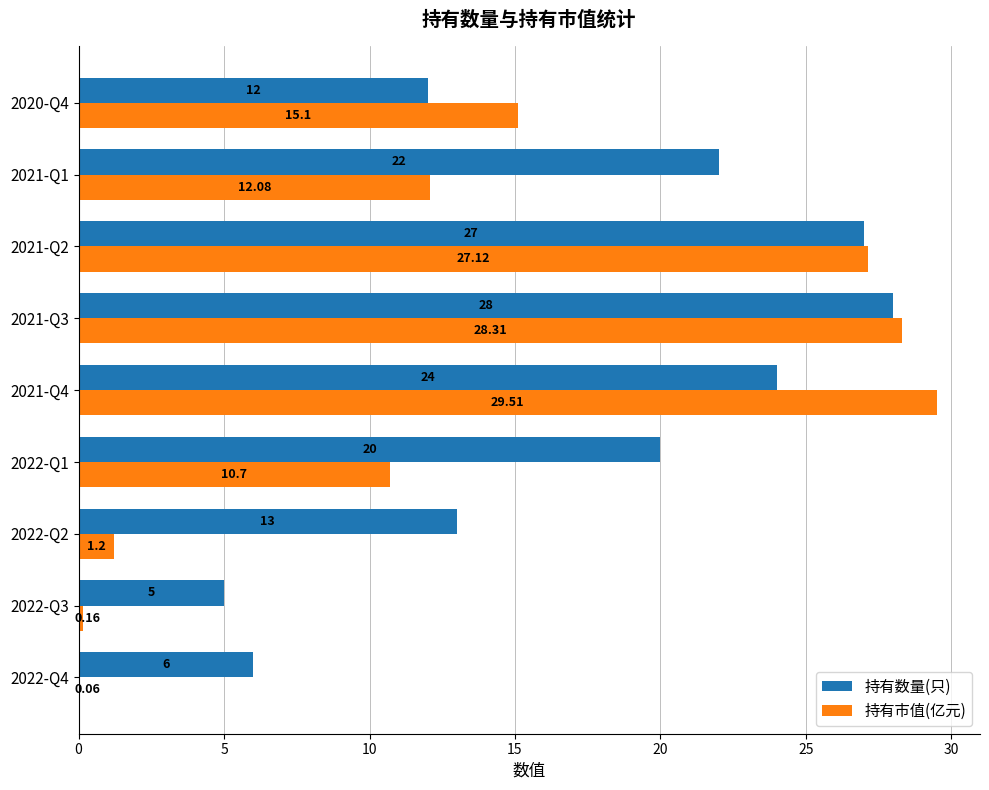

Which series has the largest total across all categories?

持有数量(只)